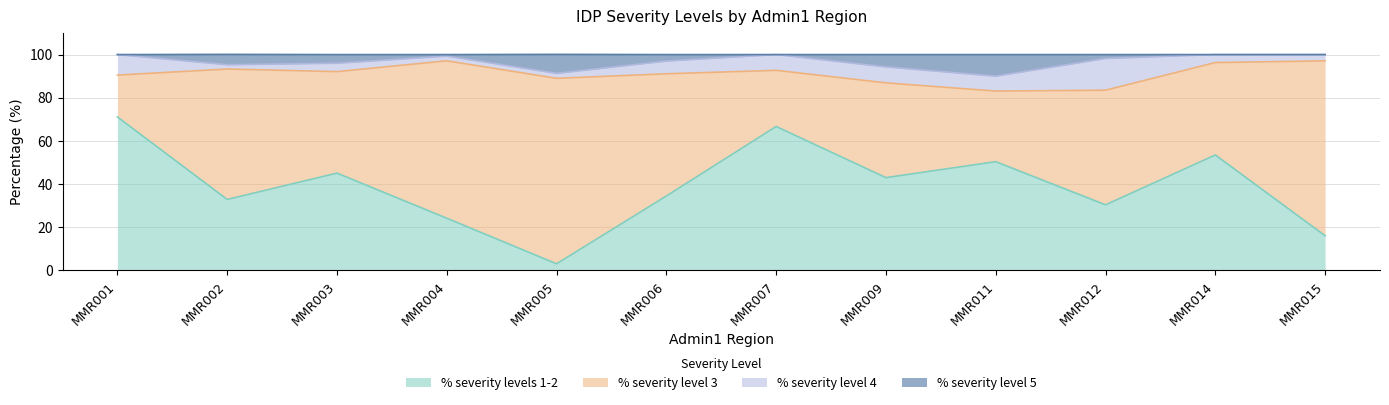

Which label corresponds to the largest value in the chart?

MMR001